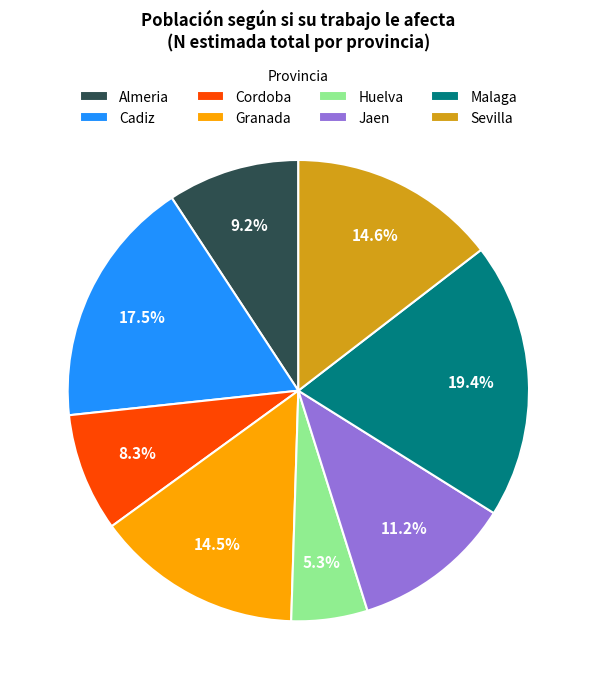

What is the smallest slice in the pie chart?

Huelva